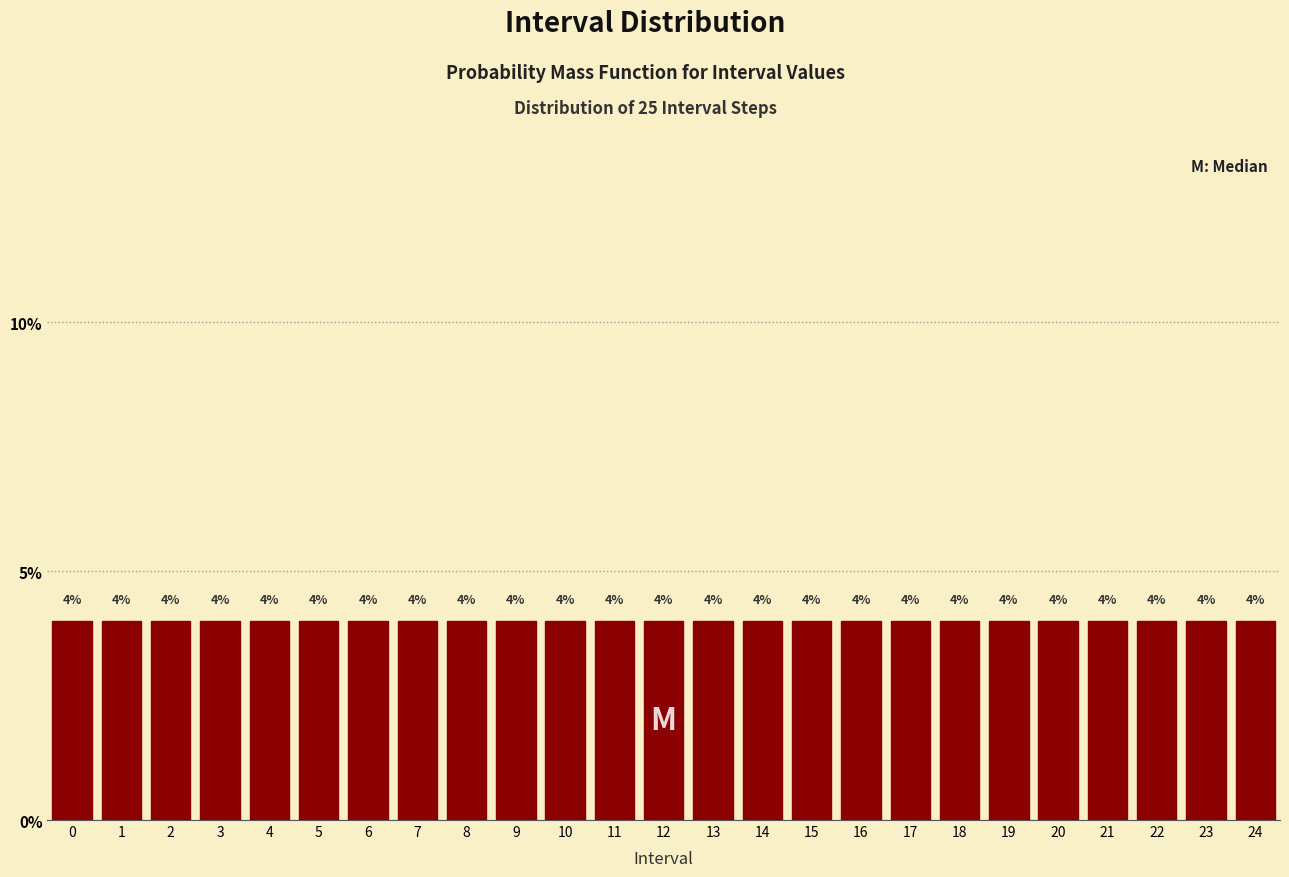

Reading left to right, list every bar in this chart as the range it spans on the x-axis followed by its height.

-0.5 to 0.5: 4
0.5 to 1.5: 4
1.5 to 2.5: 4
2.5 to 3.5: 4
3.5 to 4.5: 4
4.5 to 5.5: 4
5.5 to 6.5: 4
6.5 to 7.5: 4
7.5 to 8.5: 4
8.5 to 9.5: 4
9.5 to 10.5: 4
10.5 to 11.5: 4
11.5 to 12.5: 4
12.5 to 13.5: 4
13.5 to 14.5: 4
14.5 to 15.5: 4
15.5 to 16.5: 4
16.5 to 17.5: 4
17.5 to 18.5: 4
18.5 to 19.5: 4
19.5 to 20.5: 4
20.5 to 21.5: 4
21.5 to 22.5: 4
22.5 to 23.5: 4
23.5 to 24.5: 4